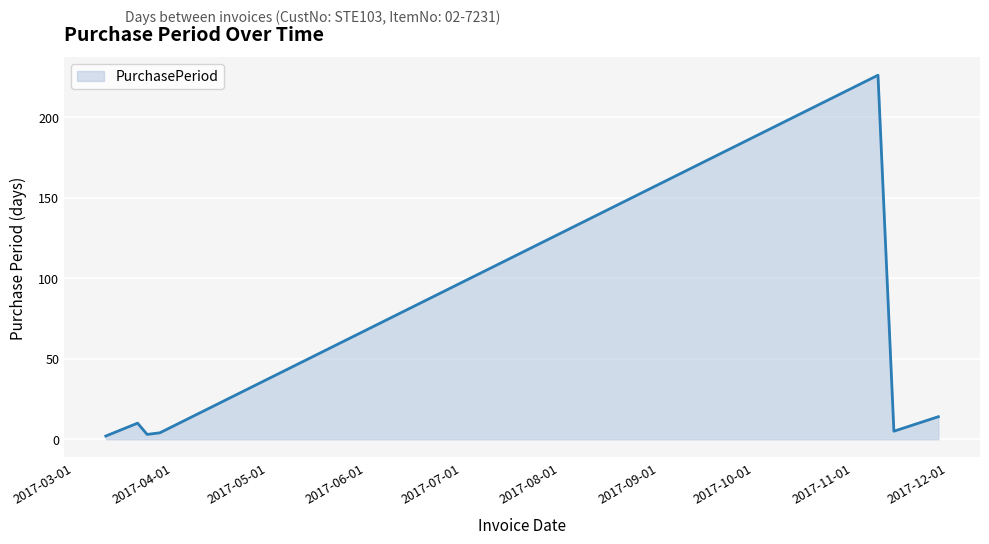

What is the average value?

38